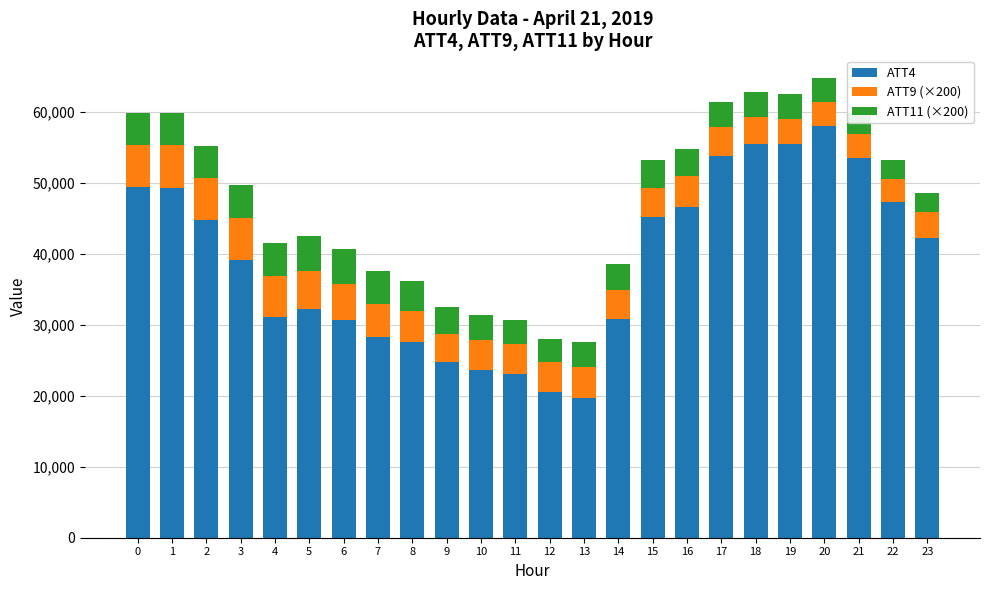

What is the minimum value for ATT4?

19700.0